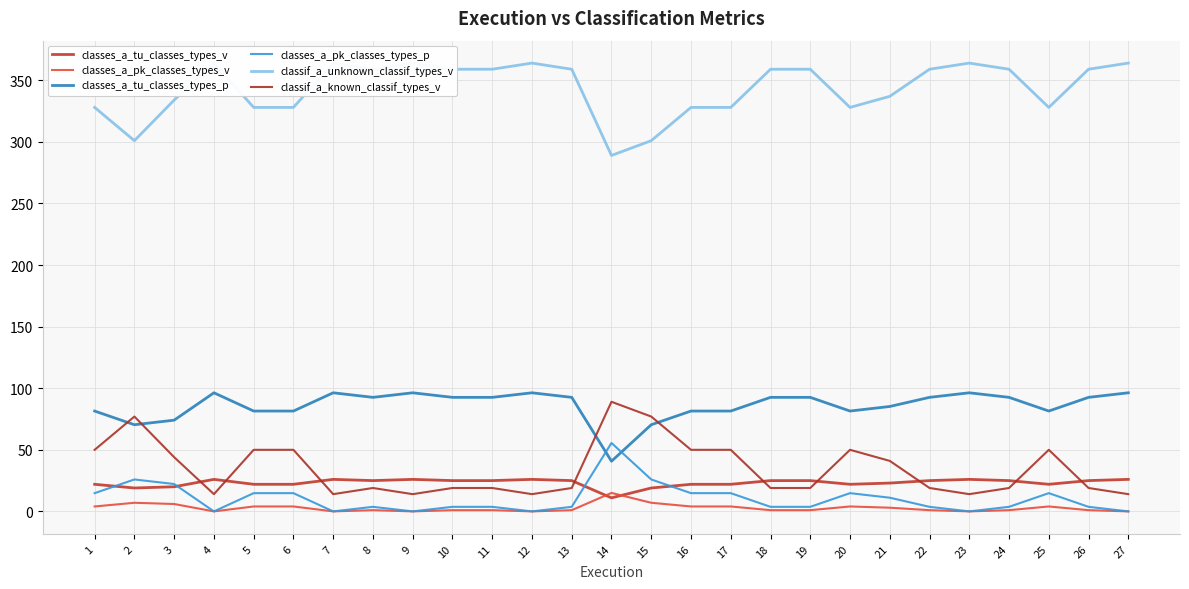

What is the difference between the maximum and minimum values in the classif_a_known_classif_types_v series?

75.0